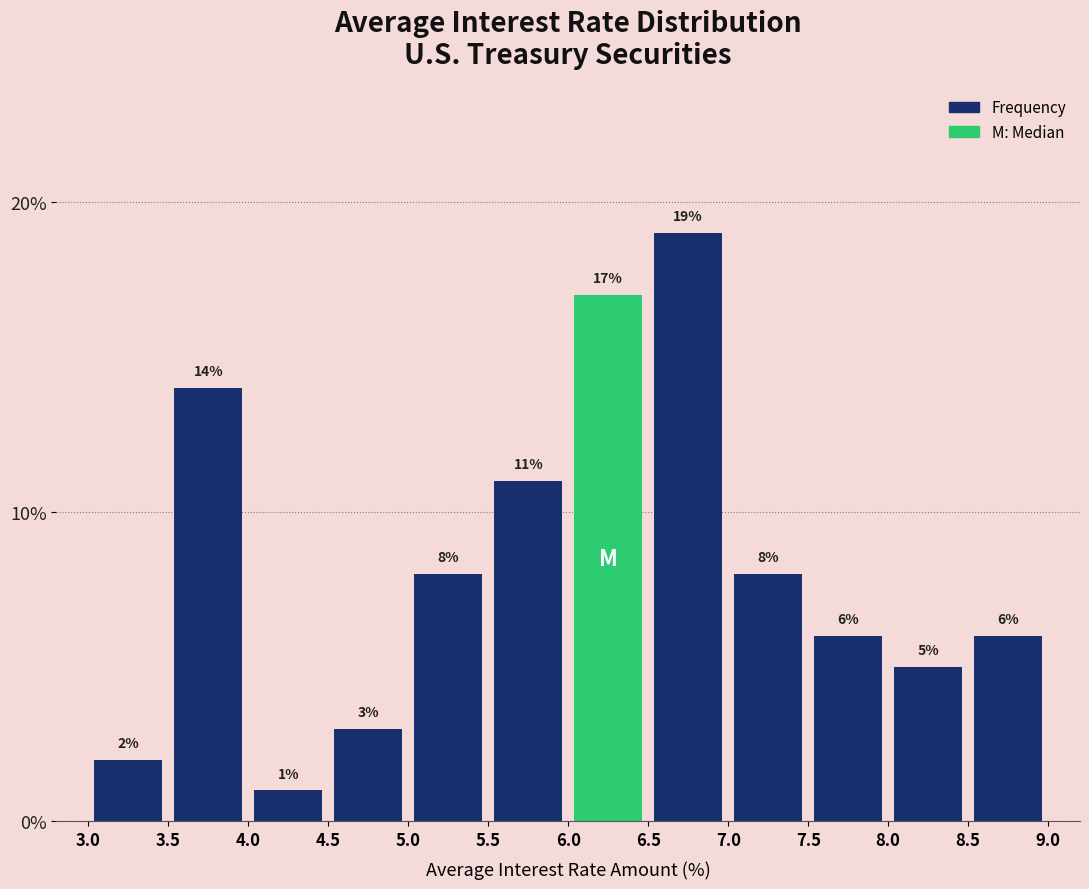

Which range on the x-axis has the tallest bar?

6.5 to 7.0